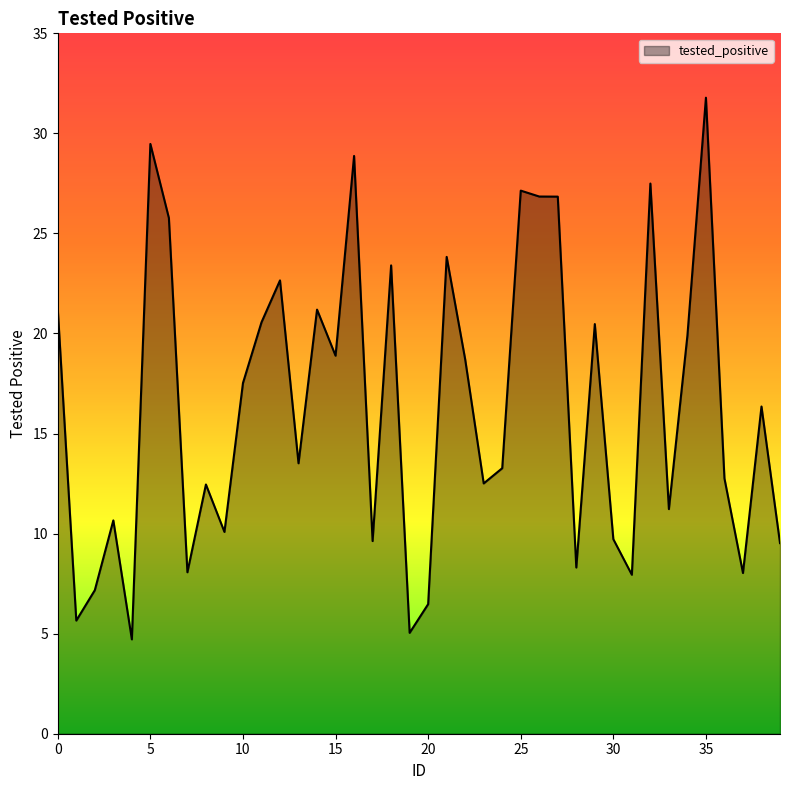

What is the minimum value shown in the chart?

4.7